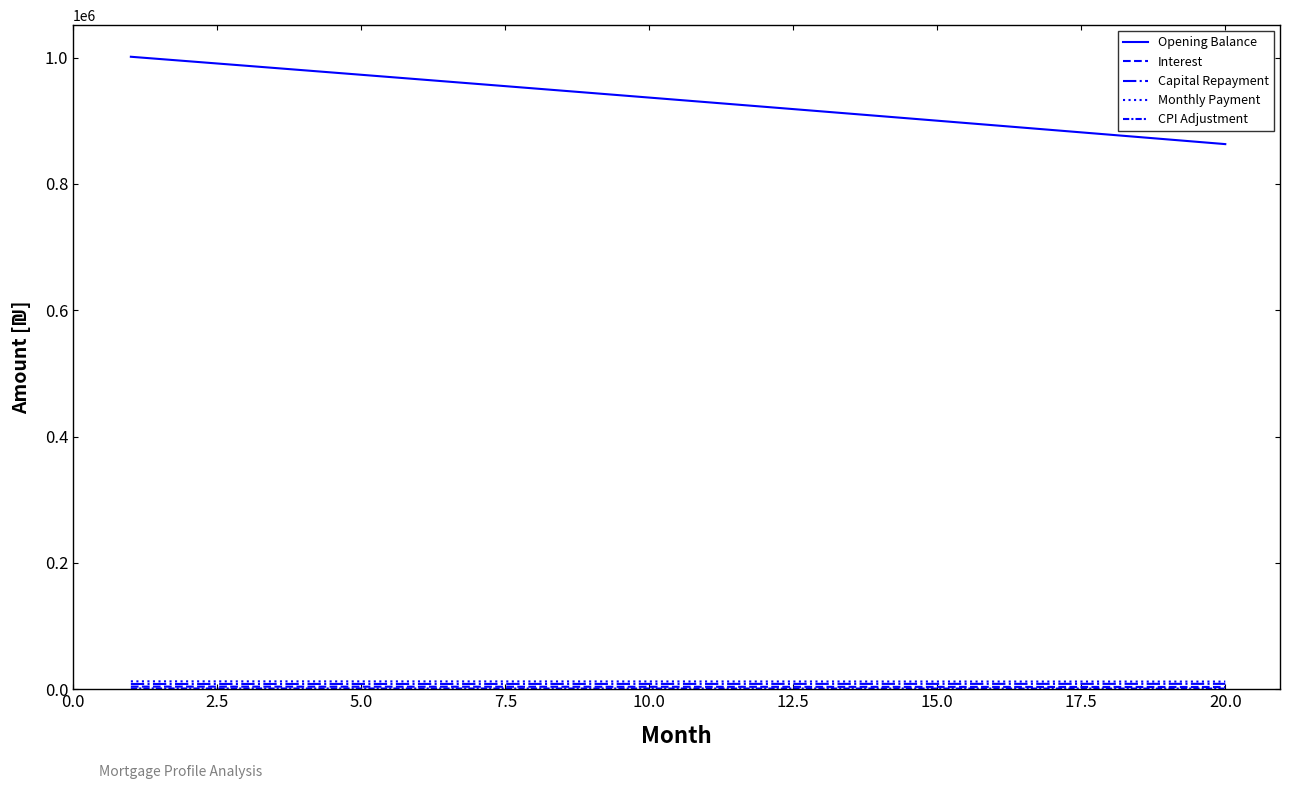

Does the chart display data point markers on the line(s)?

No